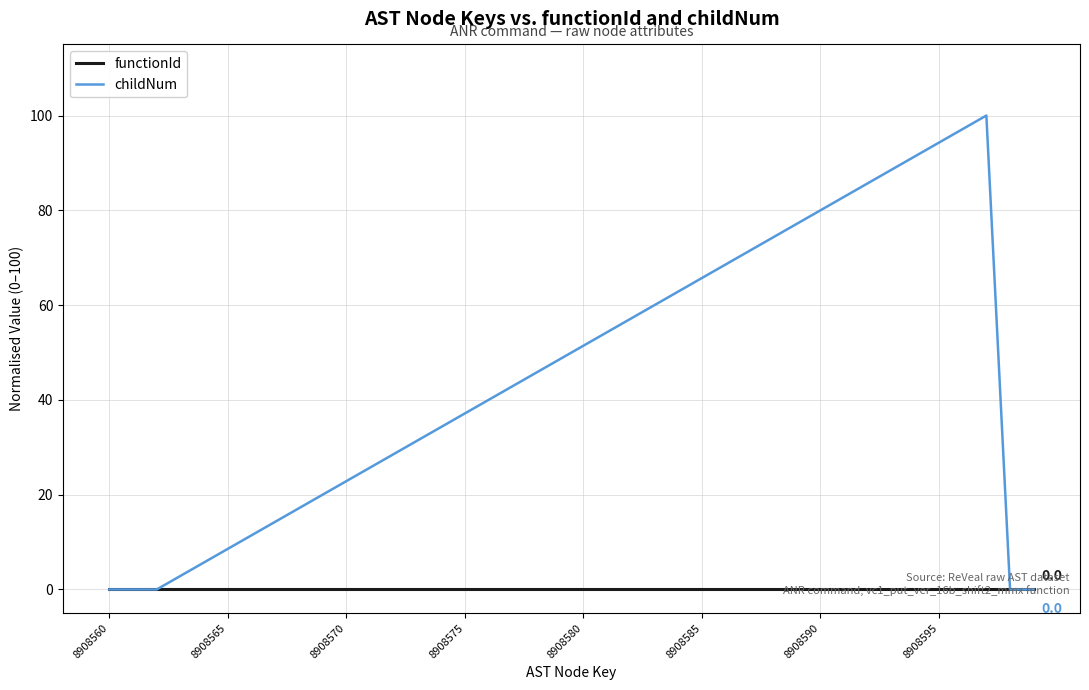

What is the maximum value for childNum?

100.0